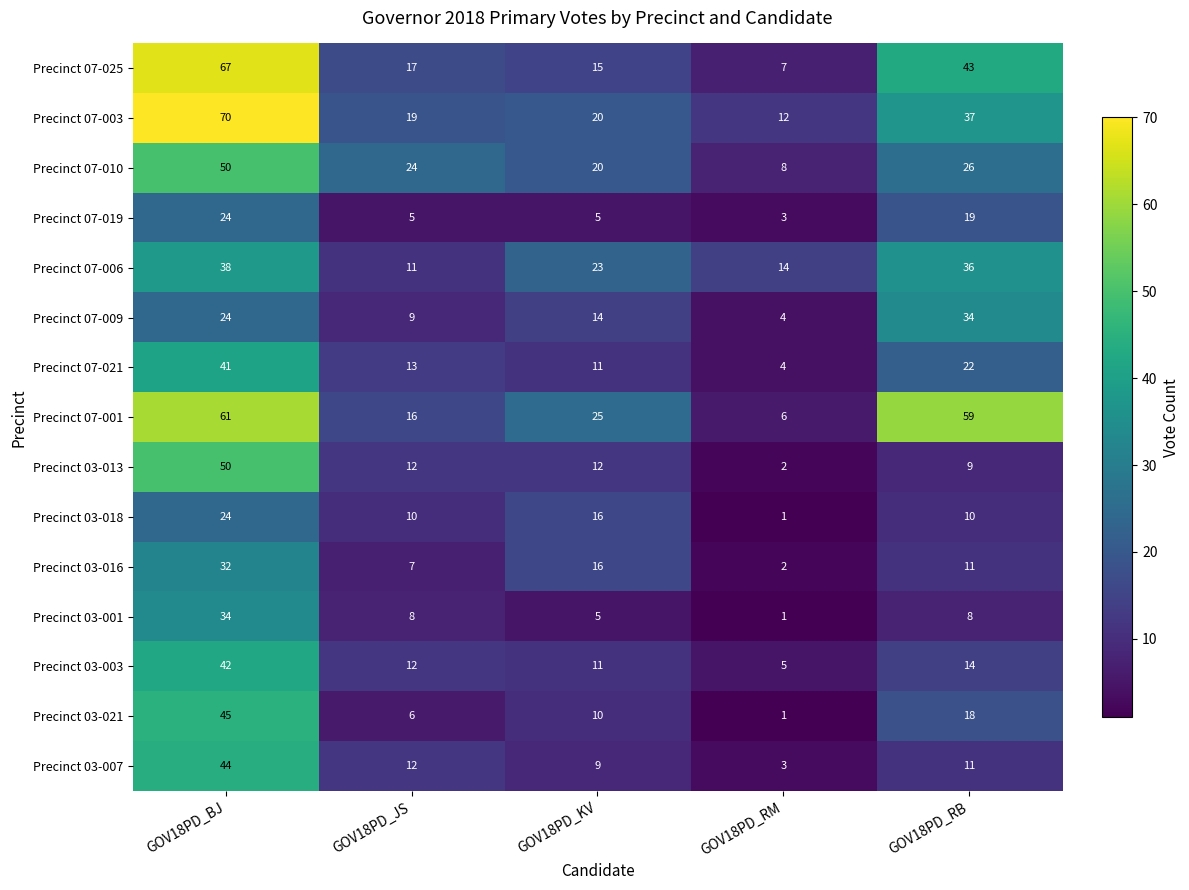

List the labels in order of Precinct 07-010 value, largest first.

GOV18PD_BJ, GOV18PD_RB, GOV18PD_JS, GOV18PD_KV, GOV18PD_RM